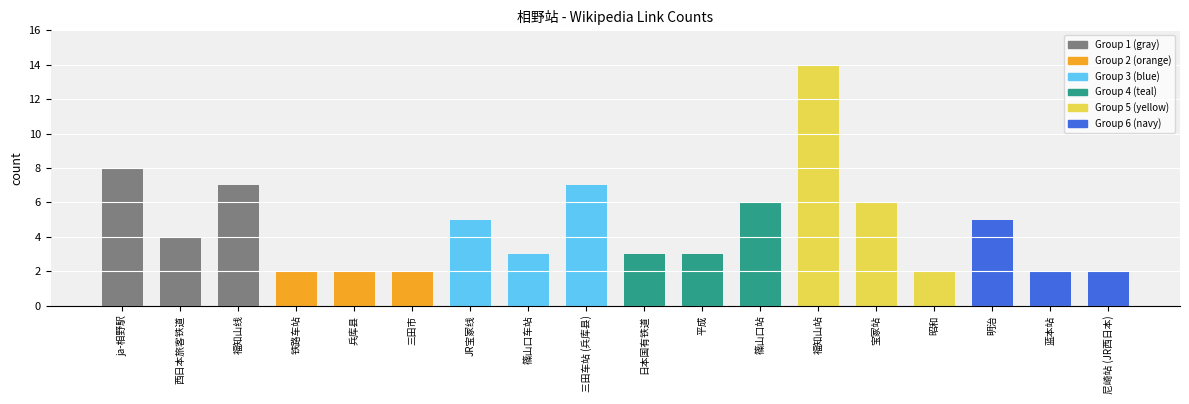

What is the label of the 8th bar from the right?

平成